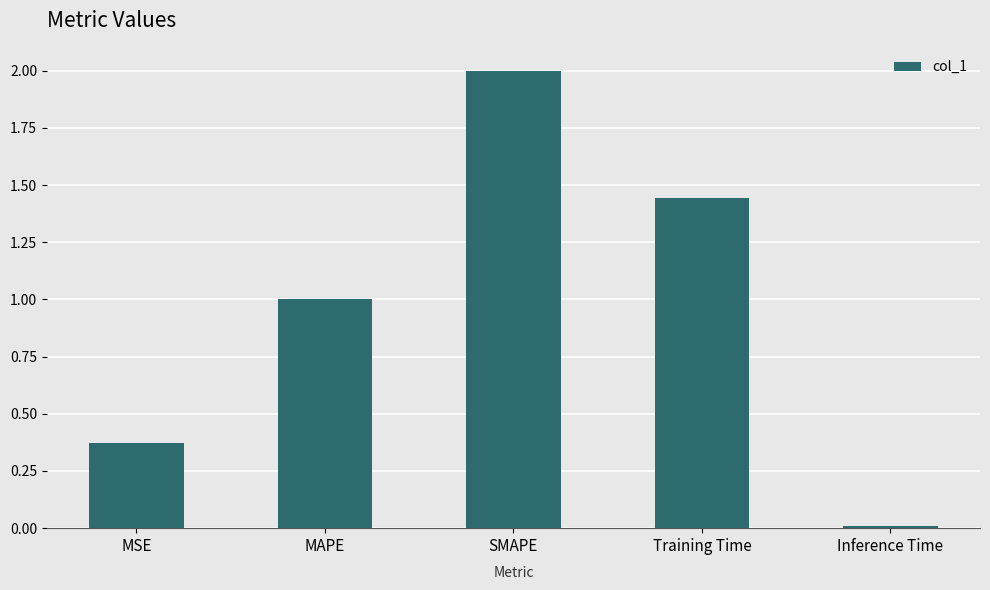

Which has a higher value, Training Time or MSE?

Training Time